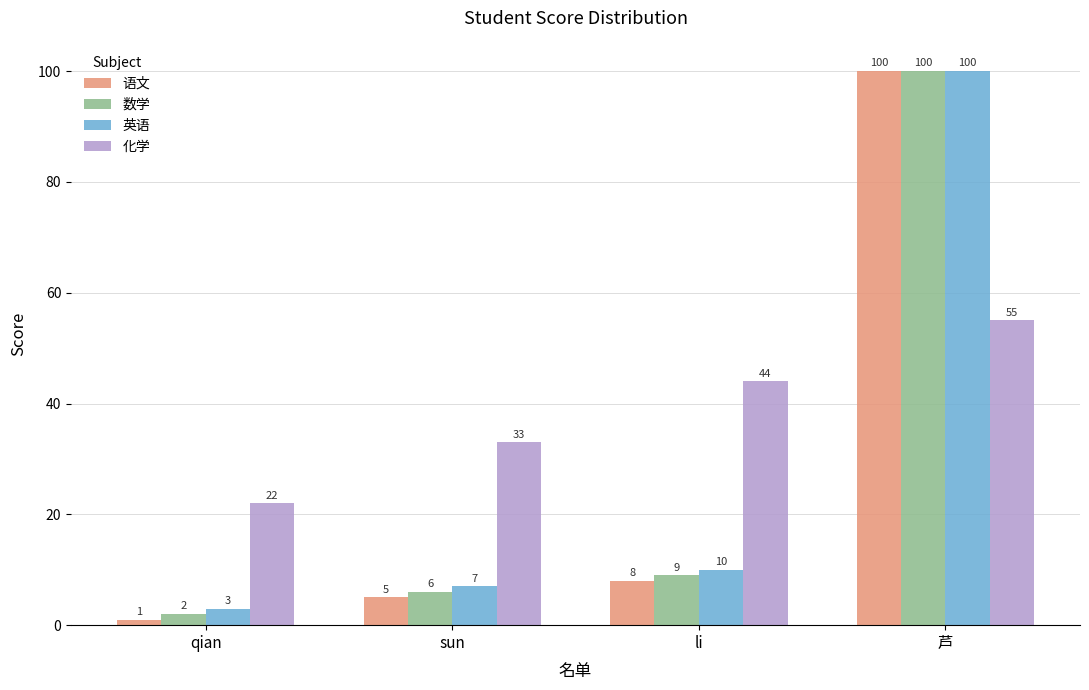

Which series has the widest spread of values?

语文